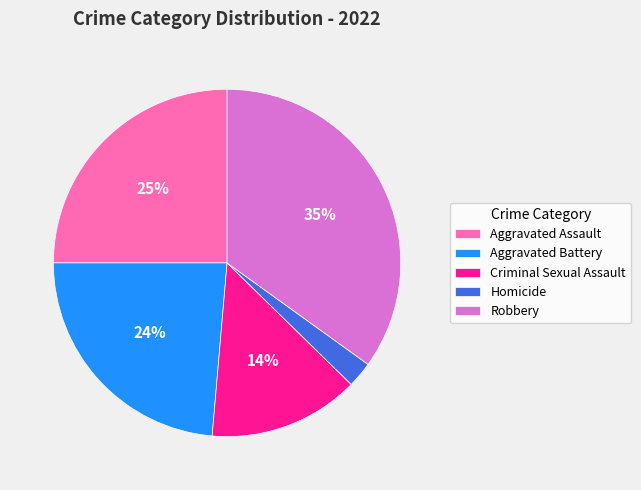

Which has a higher value, Criminal Sexual Assault or Robbery?

Robbery